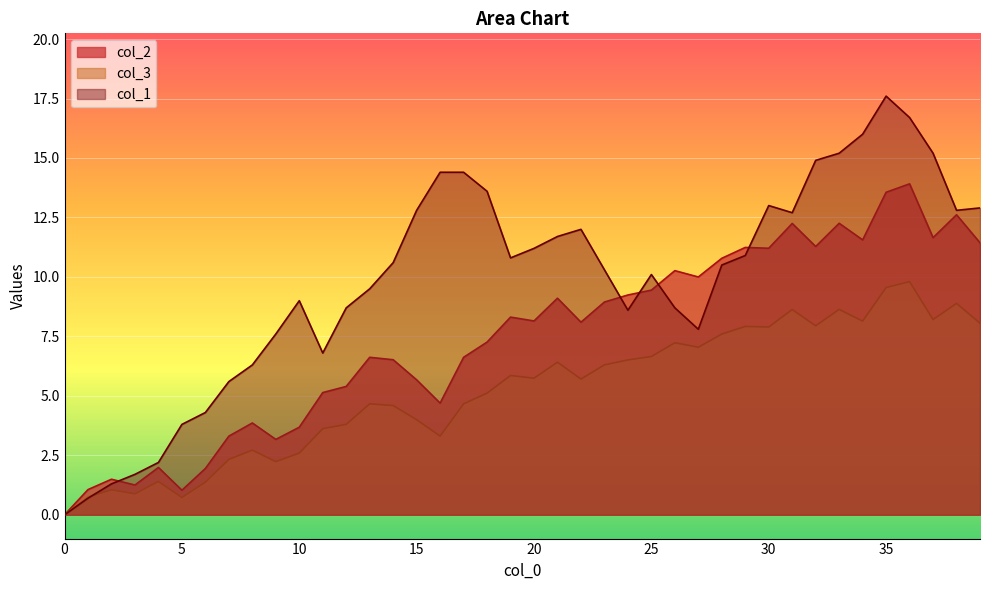

List the series in order of their overall mean, highest first.

col_1, col_2, col_3